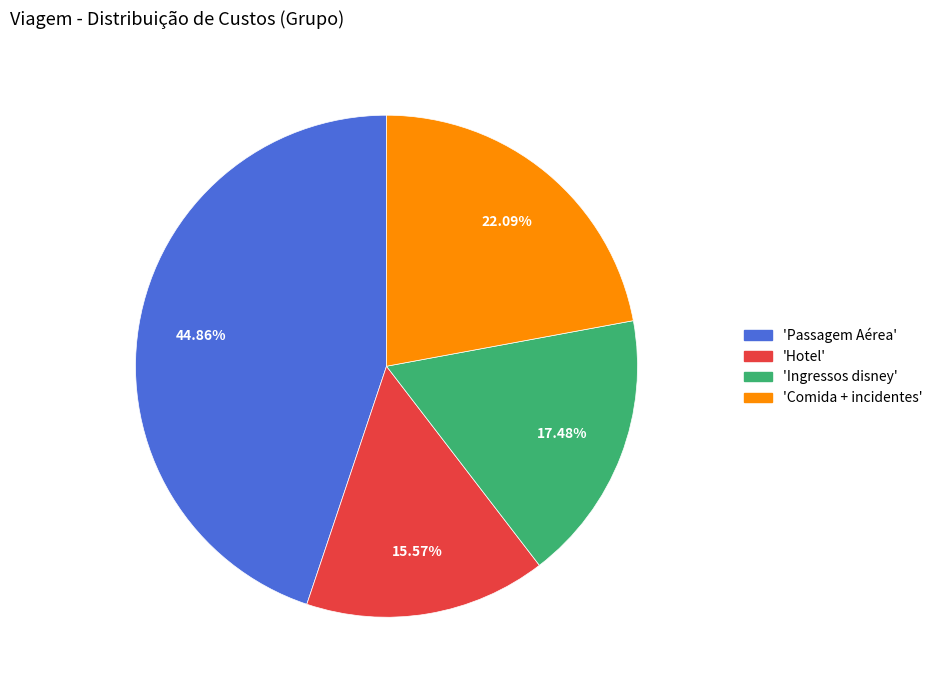

Does any single category account for the majority?

No